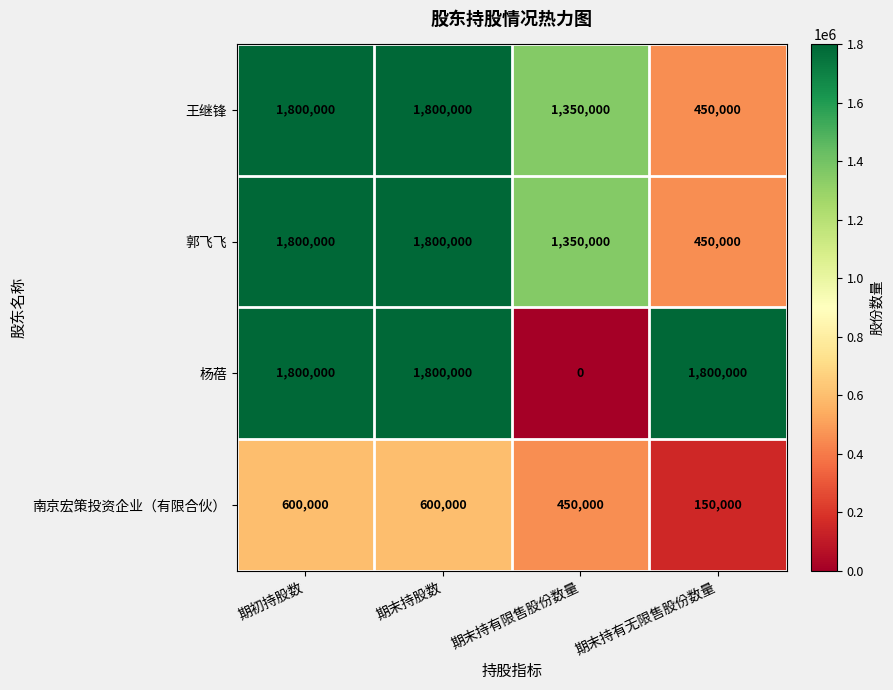

What is the average value of the 南京宏策投资企业（有限合伙） series?

450000